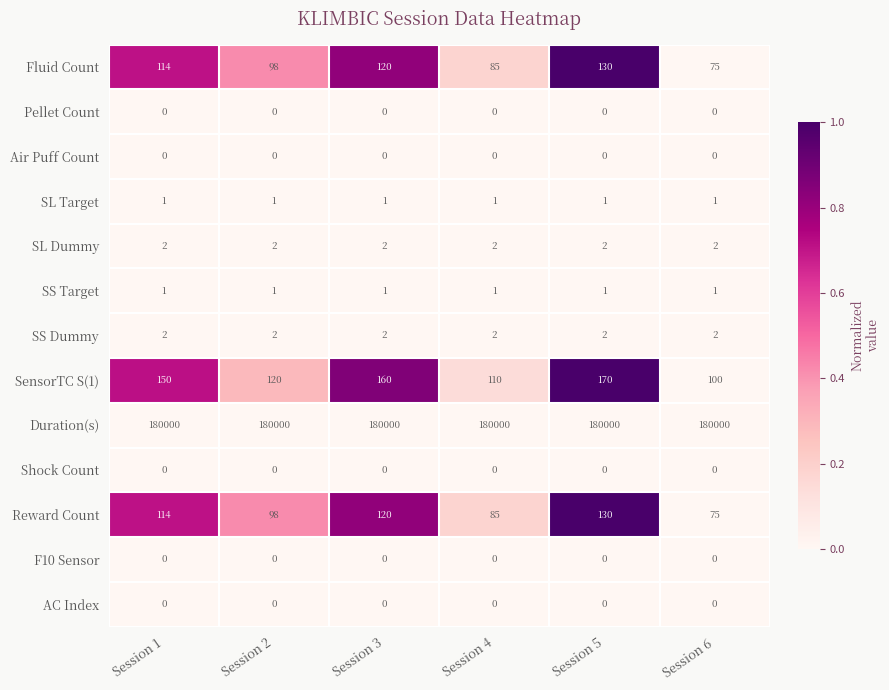

Is it true that SS Dummy equals 3 at Session 3?

False